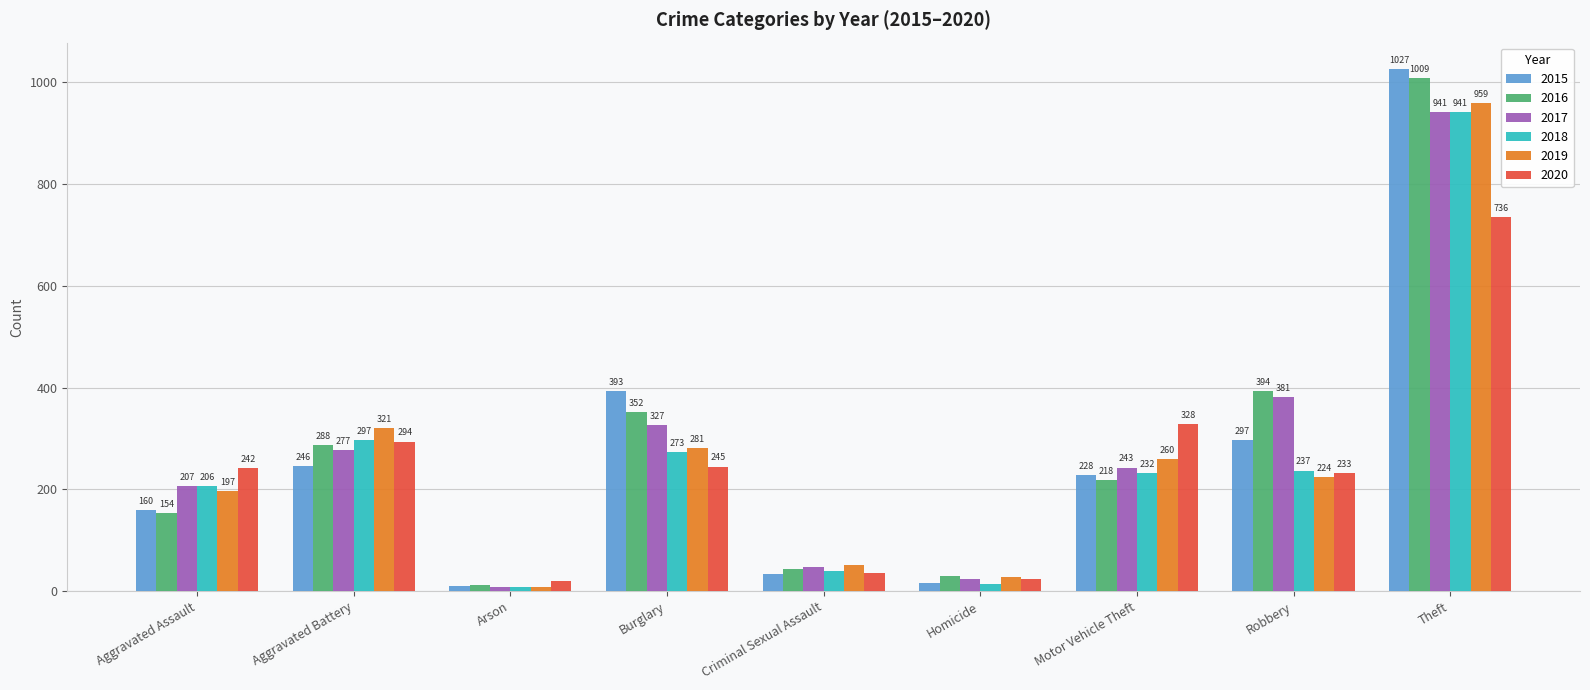

How many series are shown in this chart?

6